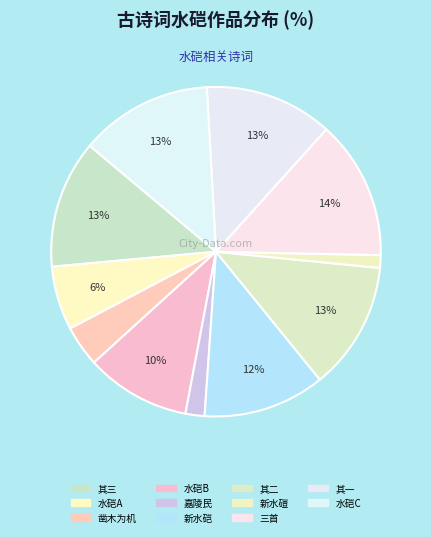

Count the number of slices in the pie.

11